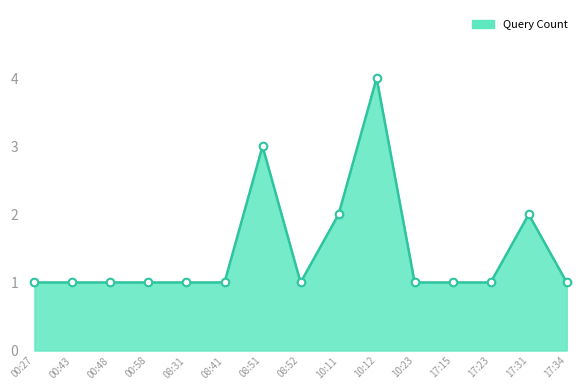

Which has a higher value, 08:51 or 10:11?

08:51